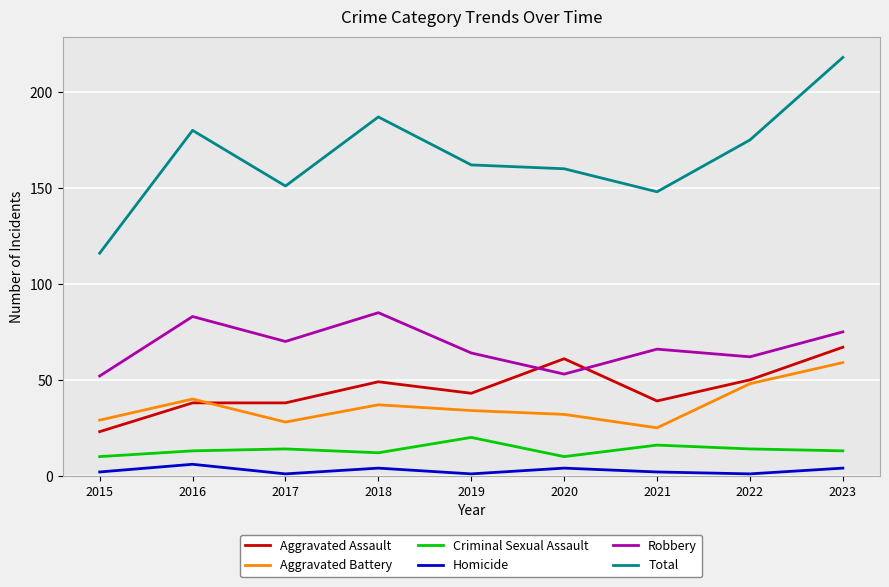

True or false: Criminal Sexual Assault and Aggravated Assault intersect in this chart.

False